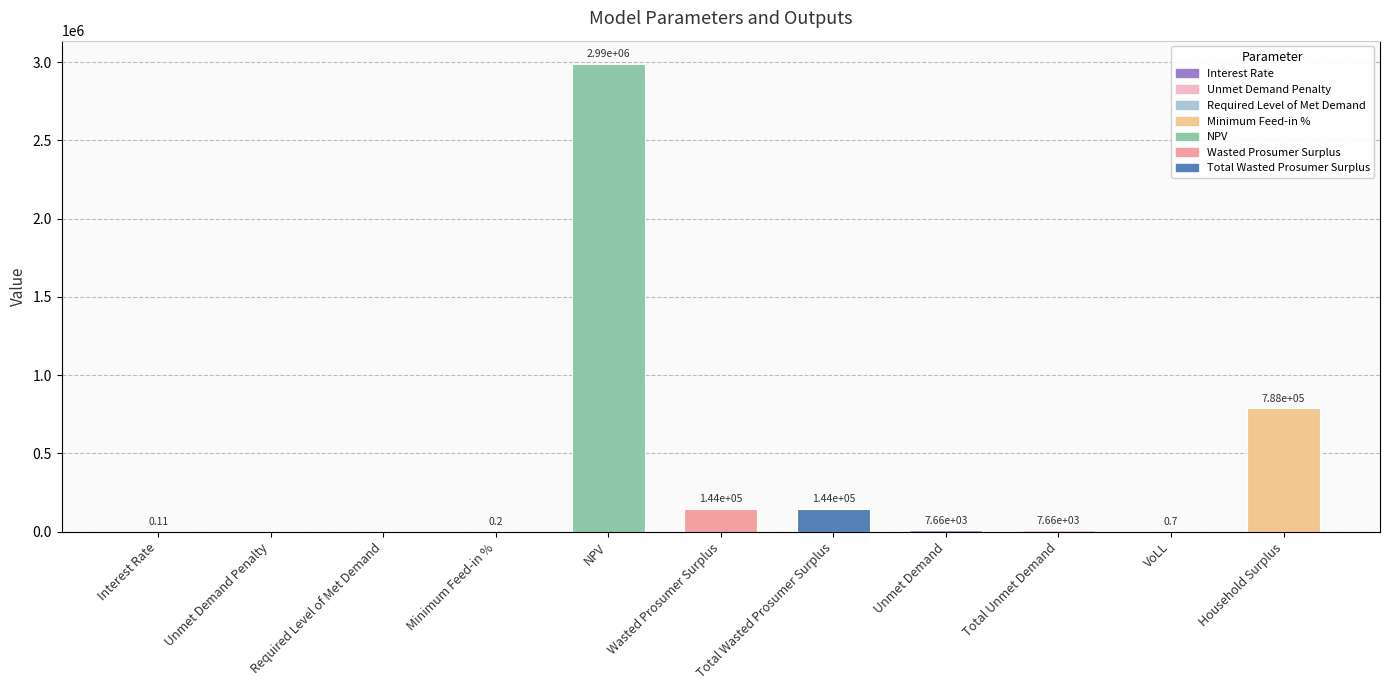

The chart shows a value of 2988031.9 at NPV. True or false?

True